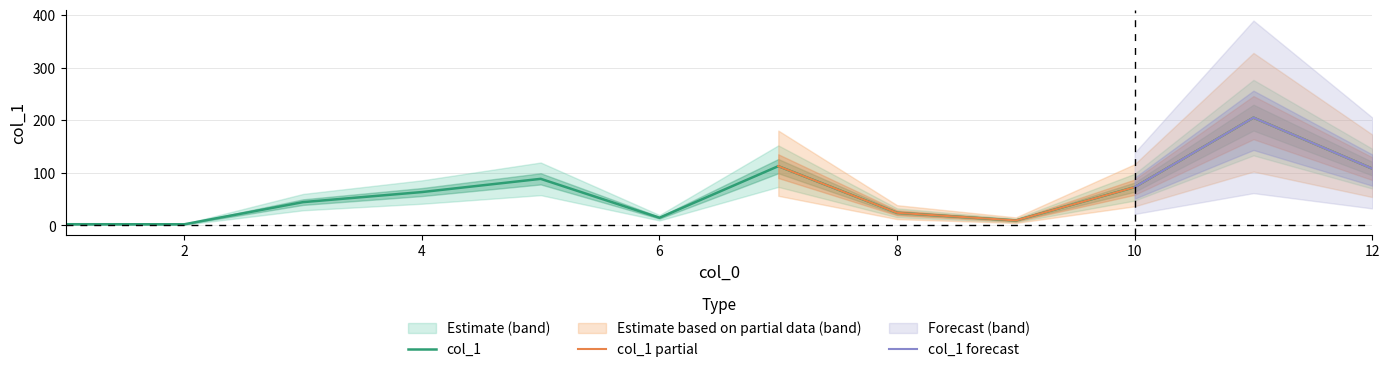

True or false: the data shows 19.2 at 3.

False